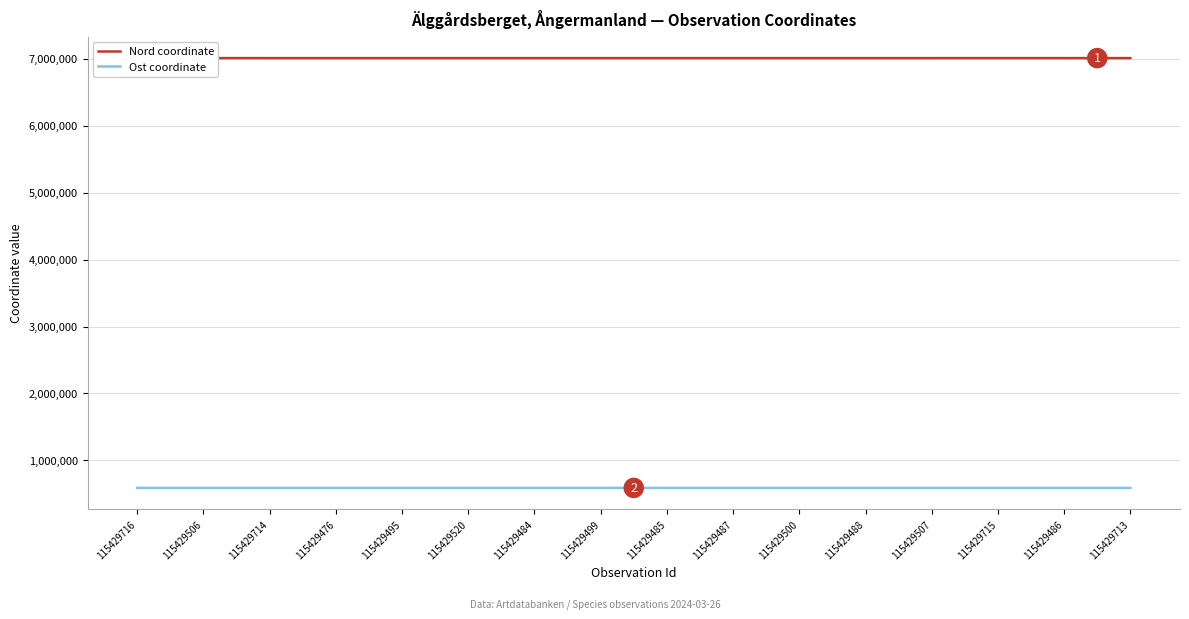

Rank the series by their maximum value, from highest to lowest.

Nord coordinate, Ost coordinate